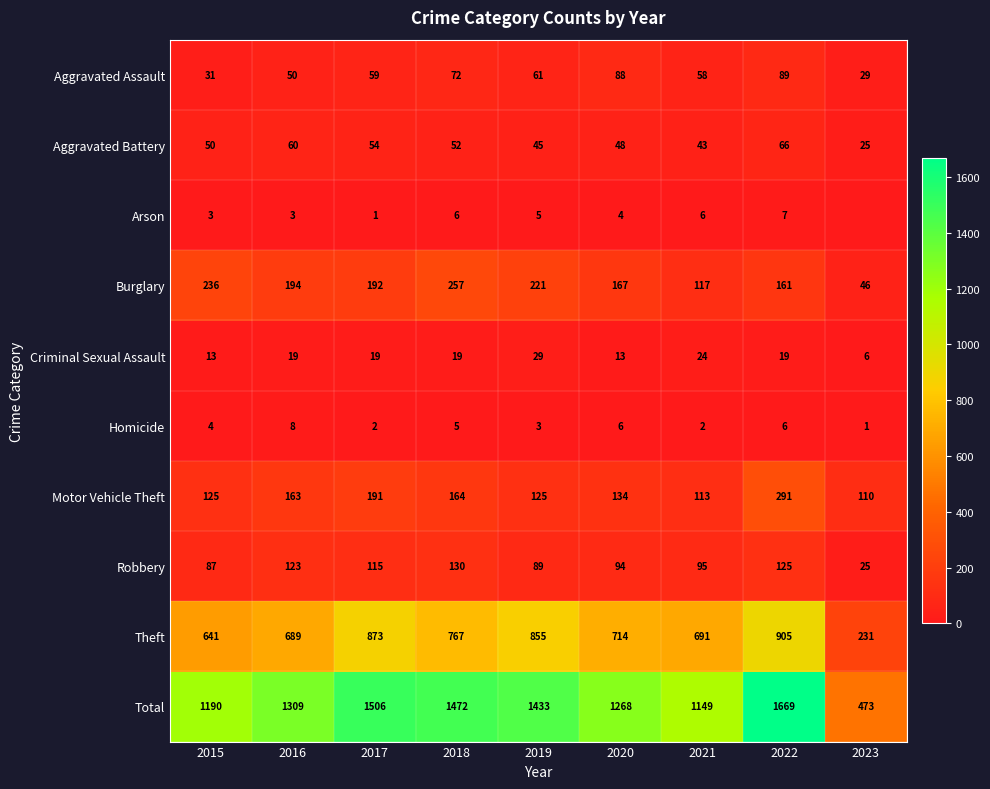

Rank the categories by Aggravated Battery value from highest to lowest.

2022, 2016, 2017, 2018, 2015, 2020, 2019, 2021, 2023